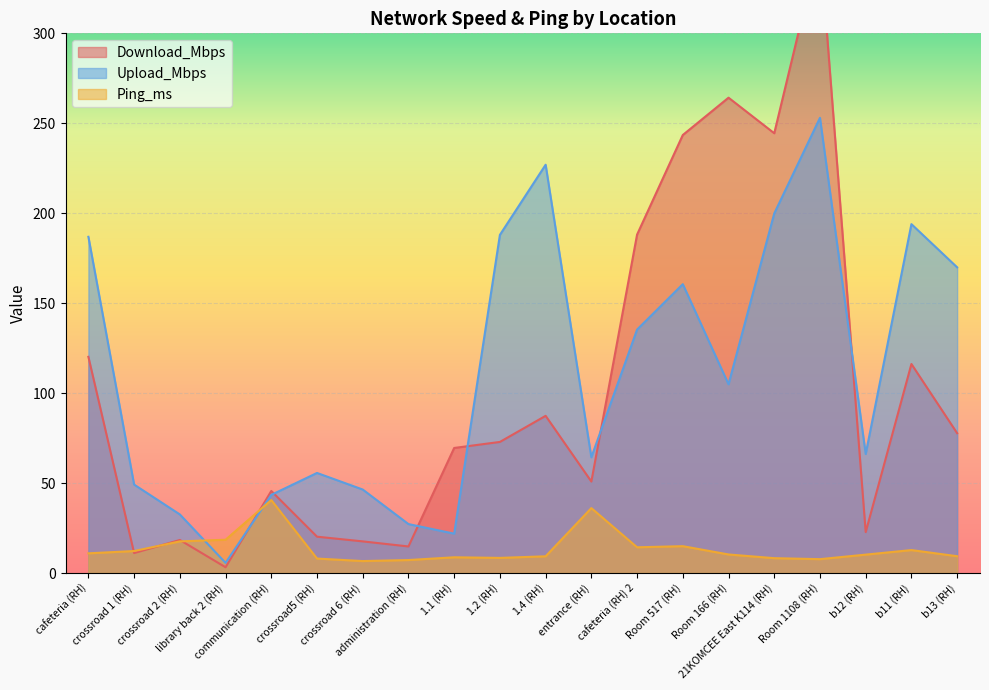

The value of Download_Mbps at Room 166 (RH) is 169.1. True or false?

False